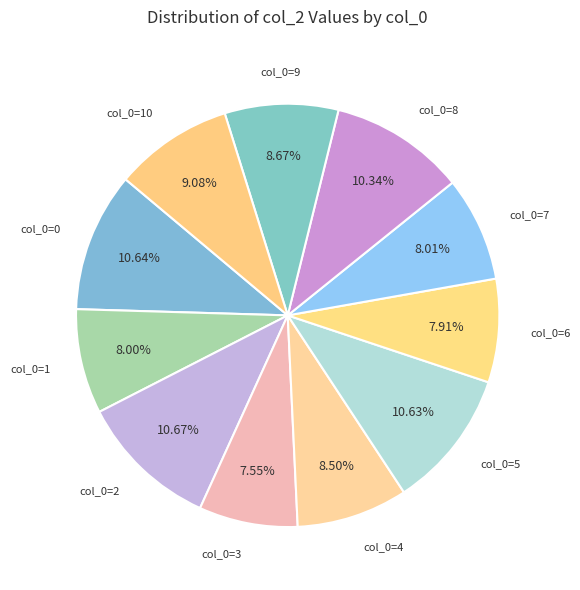

How many slices are in this pie chart?

11